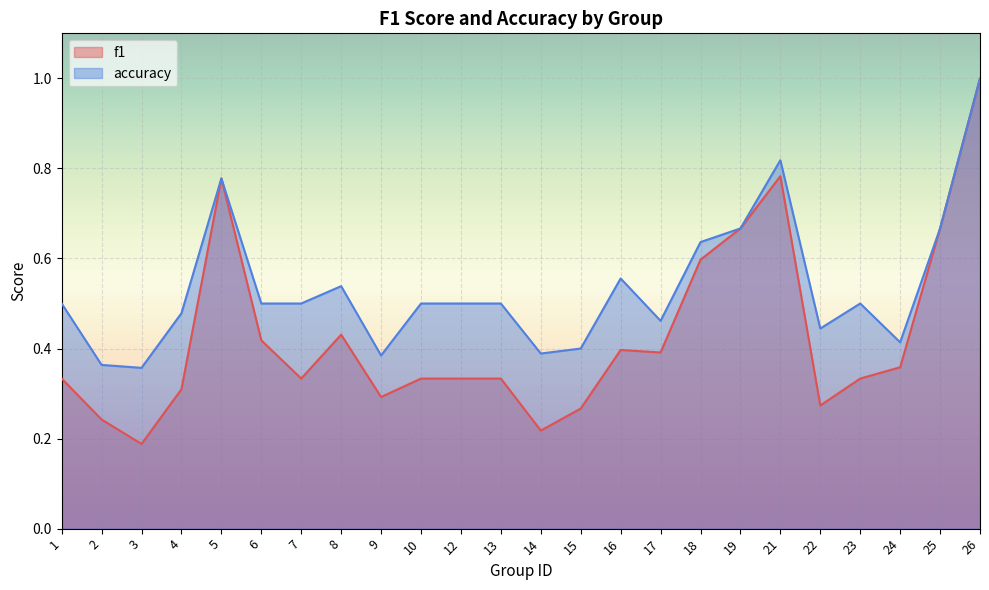

What is the total value across all series at 21?

1.6